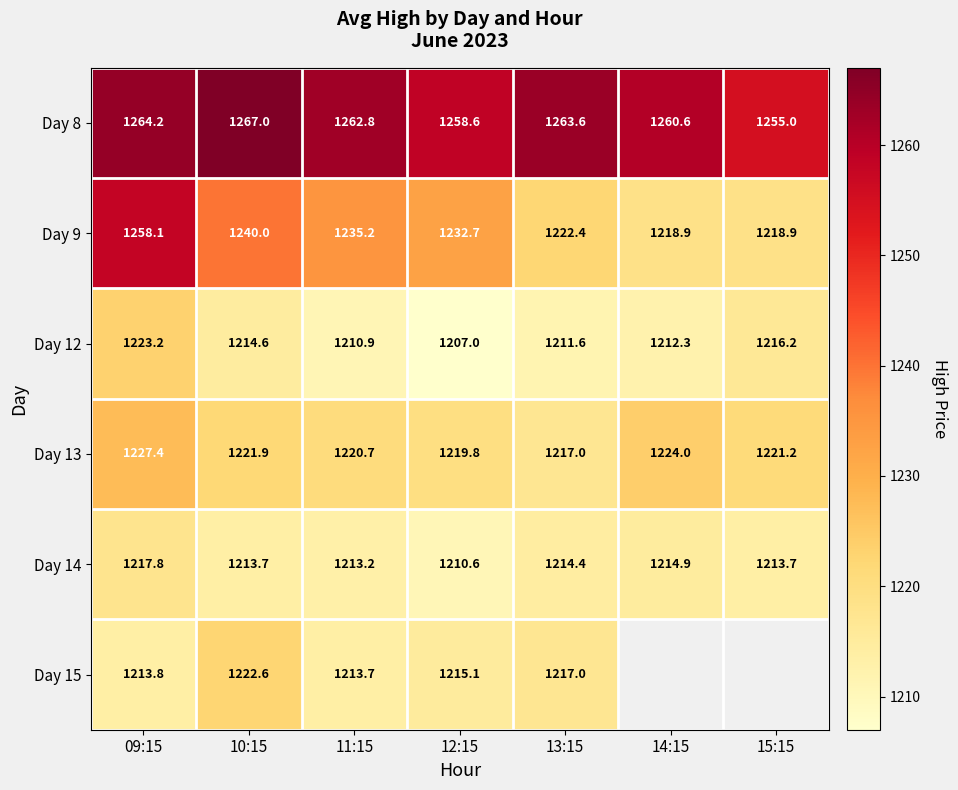

What value does the Day 9 series have at 15:15?

1218.9